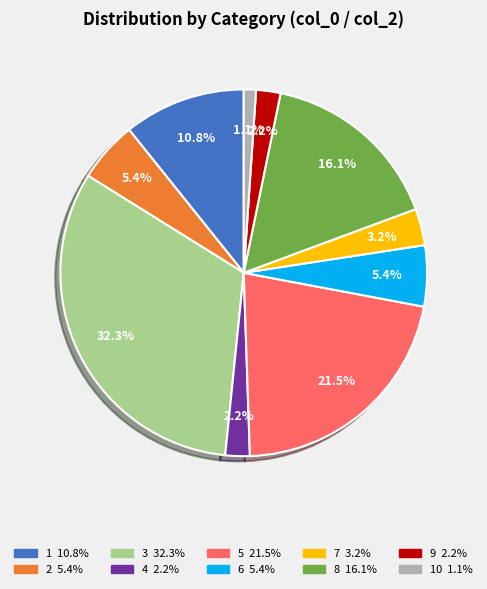

How many segments does this pie chart have?

10